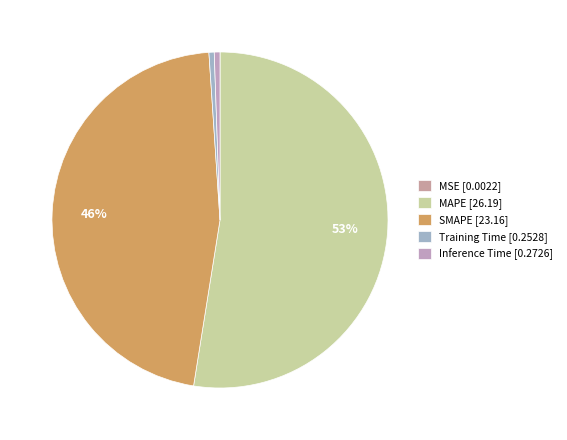

To the nearest percent, what is the average slice percentage?

20%